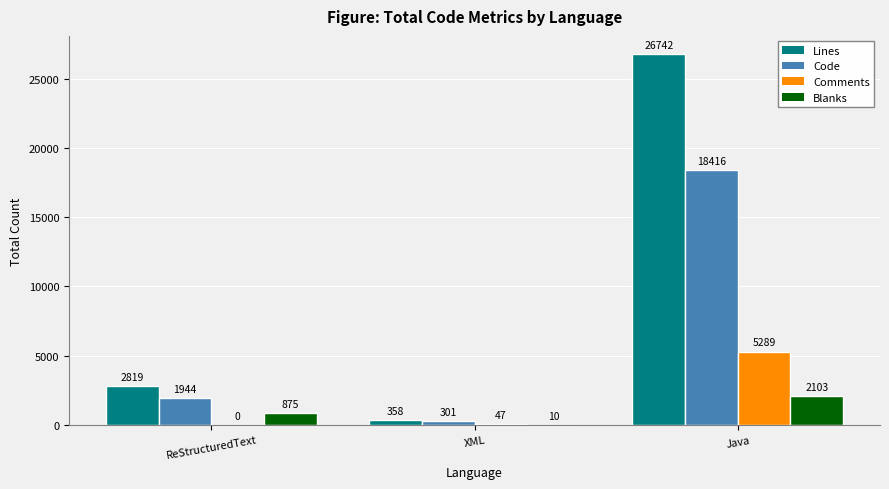

What is the highest value of the Code series?

18416